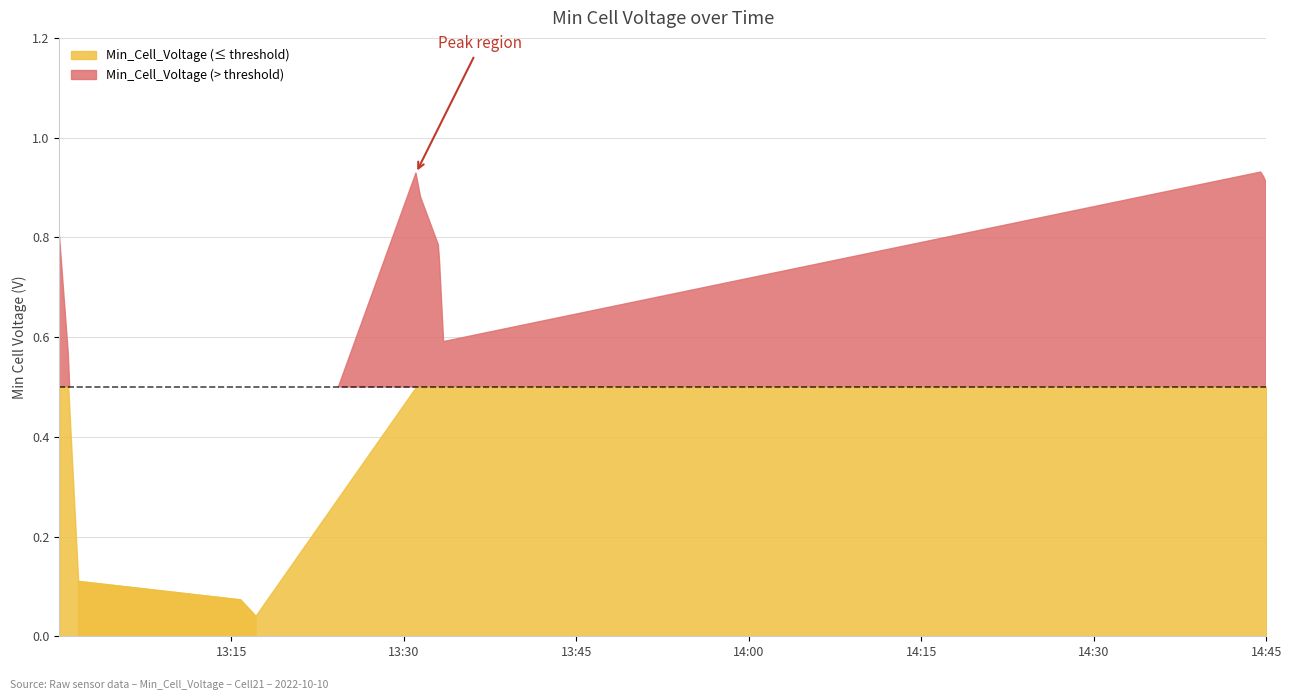

True or false: there are more than 2 points higher than both neighbors.

False